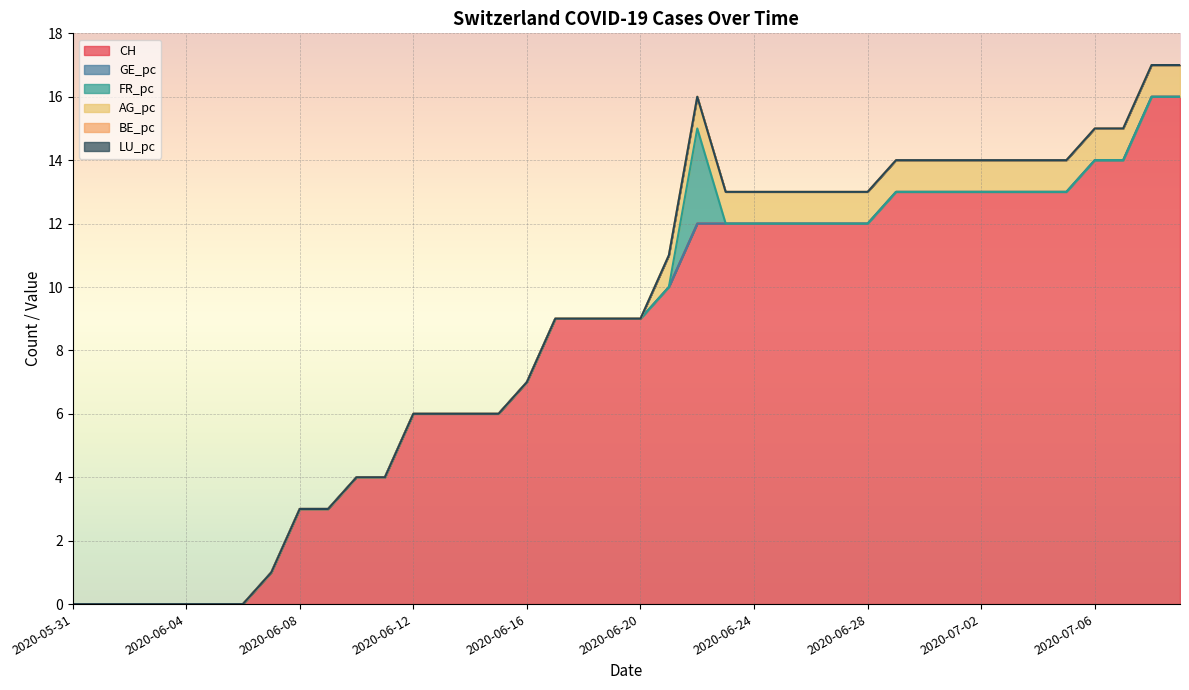

At which category does the chart reach its minimum across all series?

2020-05-31